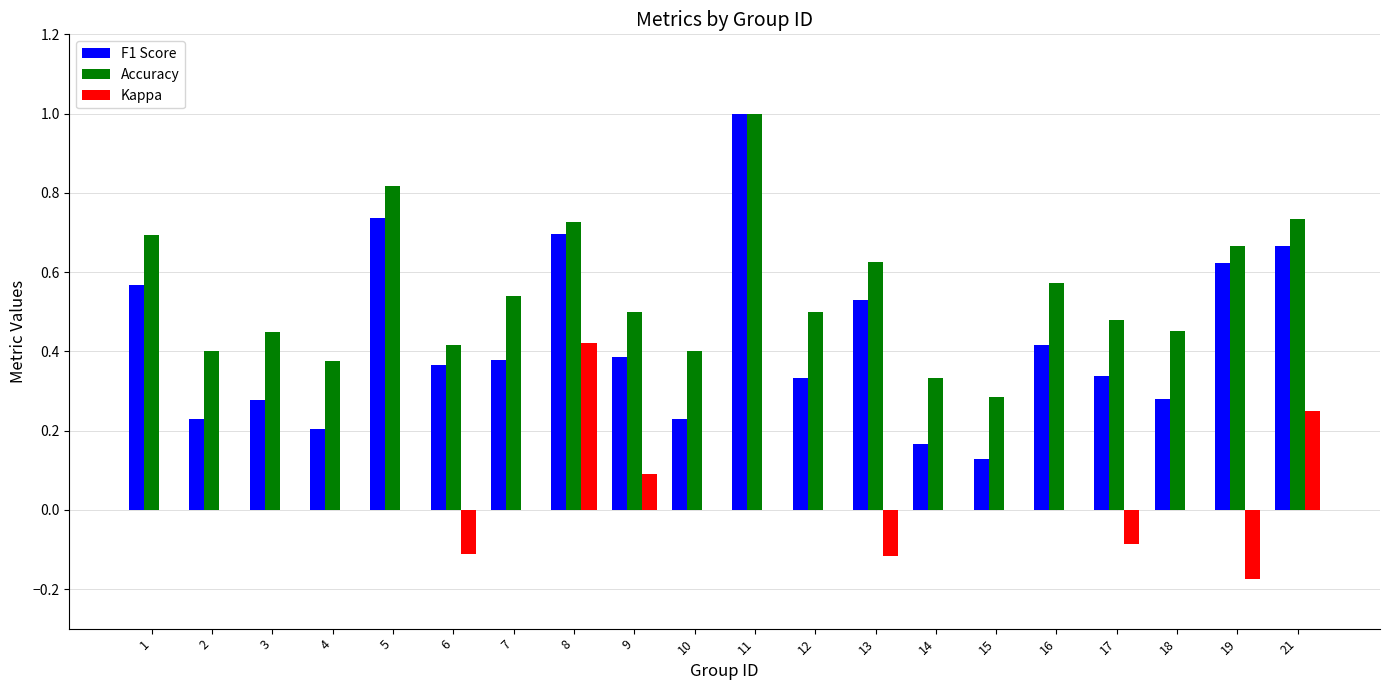

What is the sum of the F1 Score values at 5 and 1?

1.3